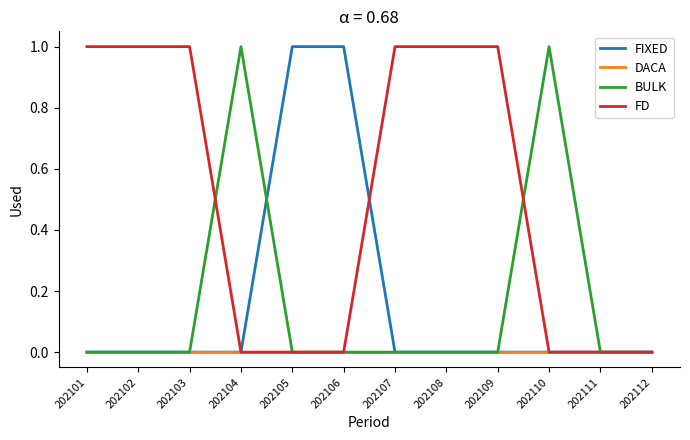

What are all the series names shown in the legend?

FIXED, DACA, BULK, FD